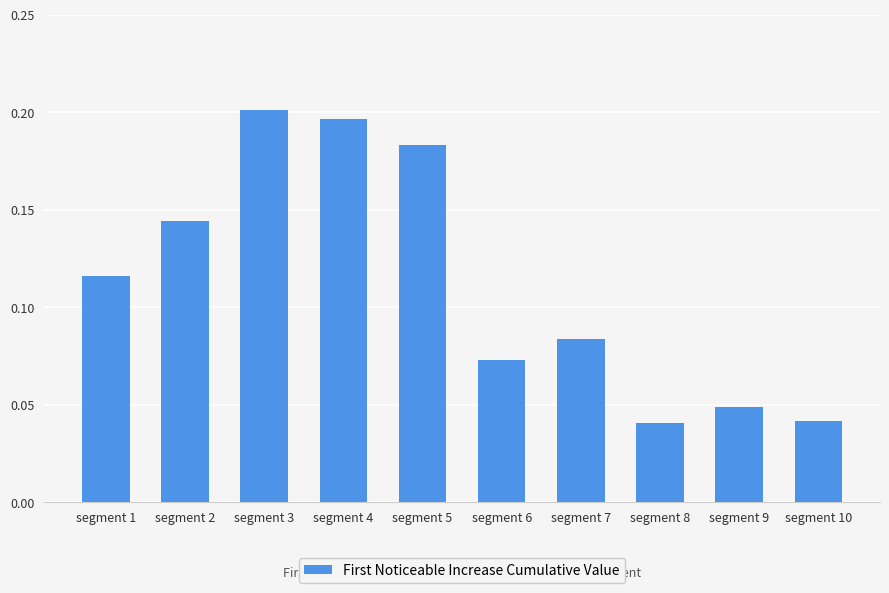

Count the values in the range 0 to 1.

10